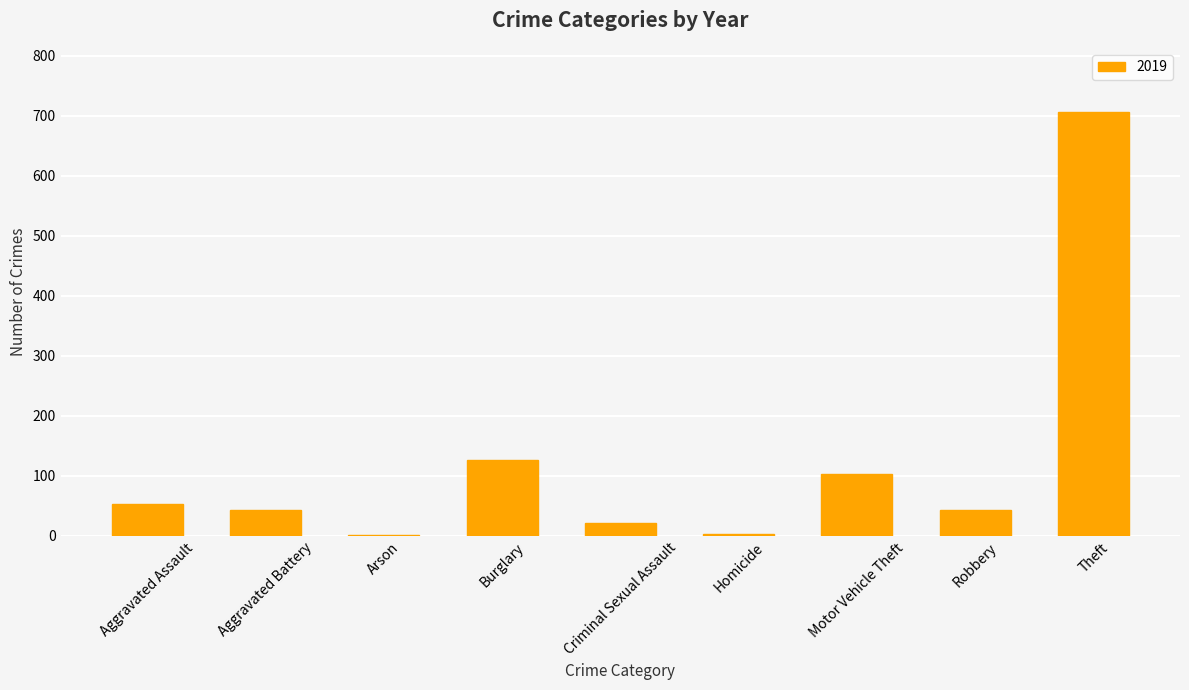

What is the greatest value displayed?

707